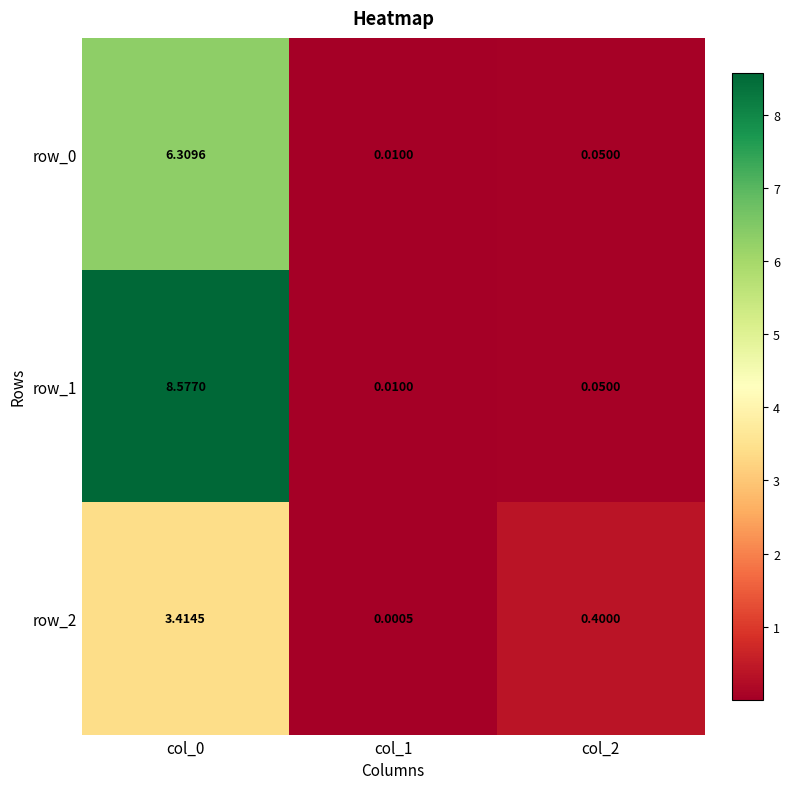

What is the maximum value shown in the chart?

8.6